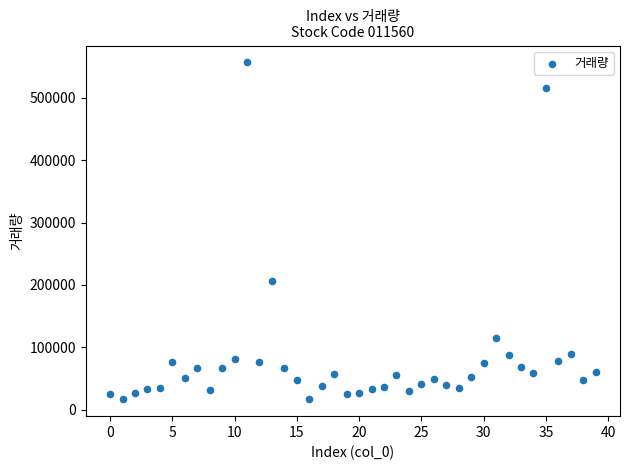

What Y value in the scatter plot is closest to 286675?

206320